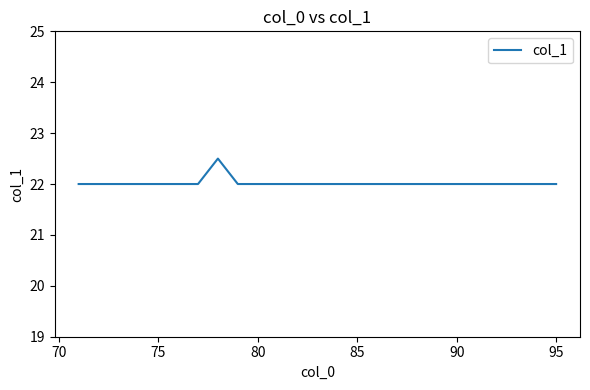

What is the maximum value shown in the chart?

22.5